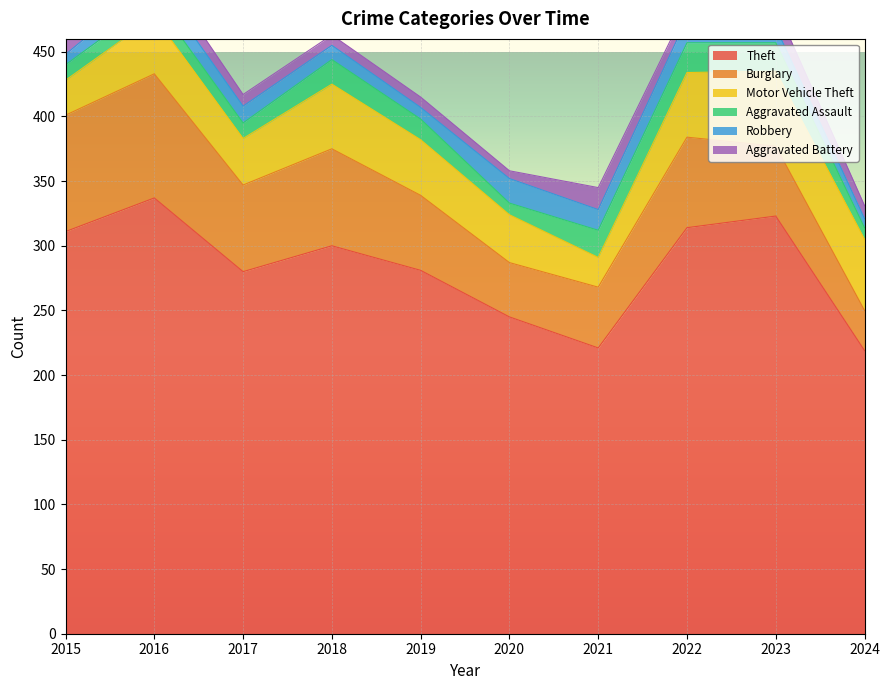

At how many categories does at least one series exceed 88?

10